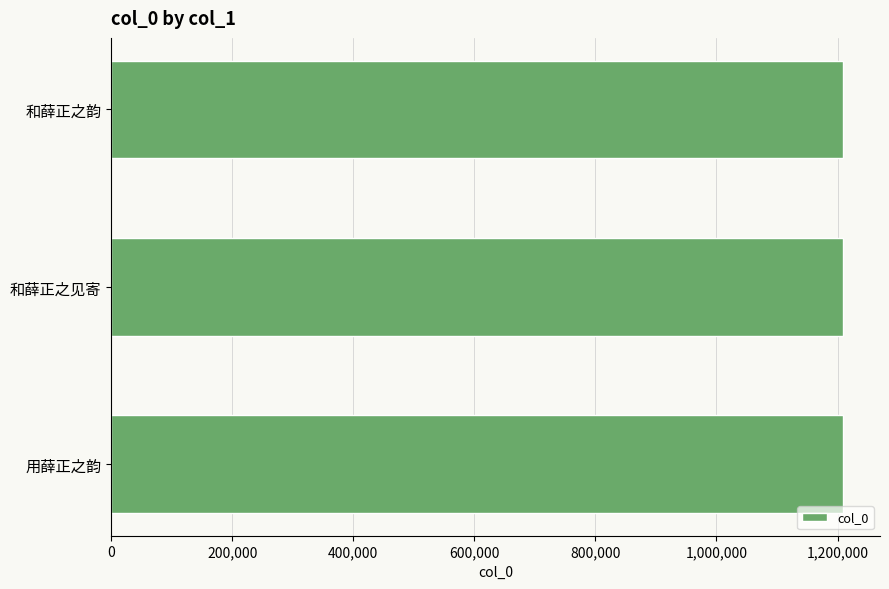

Read the value at 用薛正之韵.

1209630